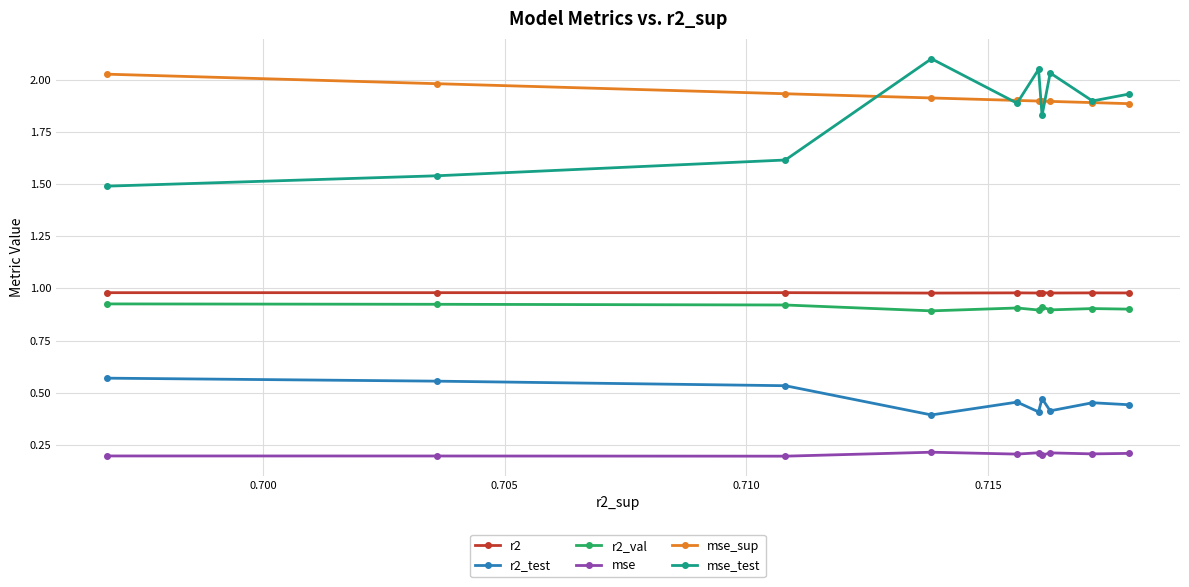

Which series has the largest total across all categories?

mse_sup